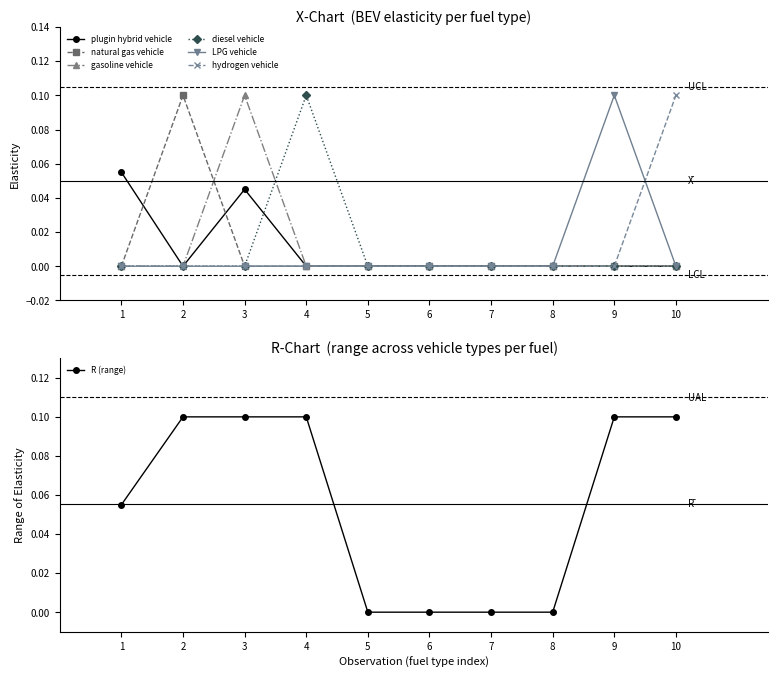

Where is the first local minimum for plugin hybrid vehicle?

2